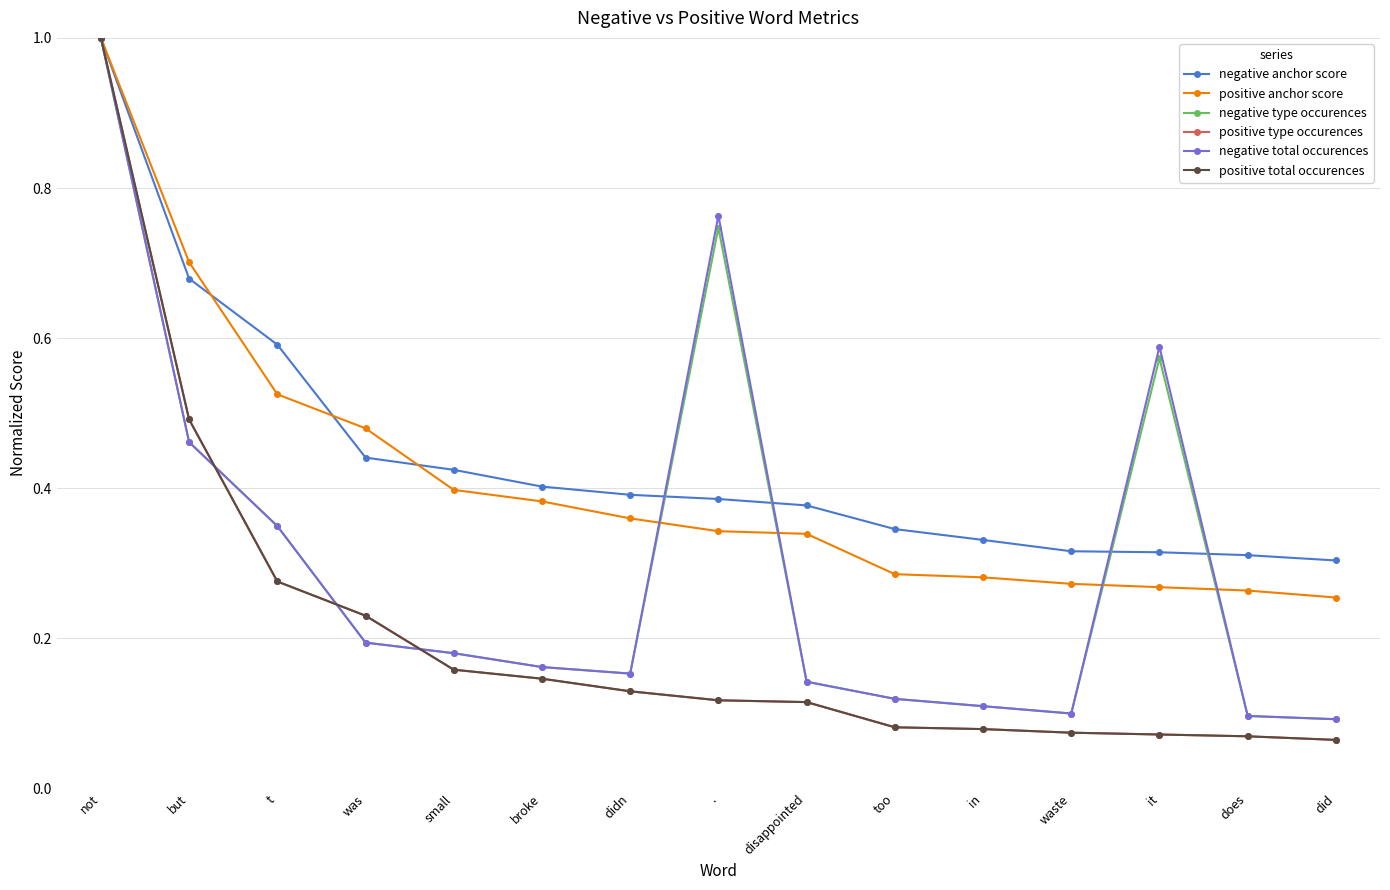

Does the chart have visible grid lines?

Yes